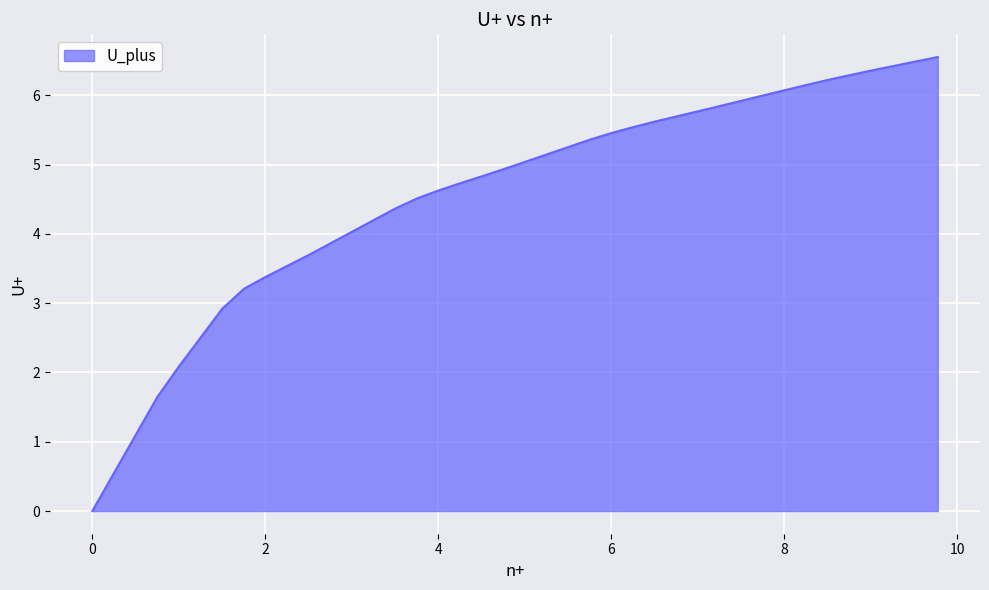

What is the maximum value shown in the chart?

6.6